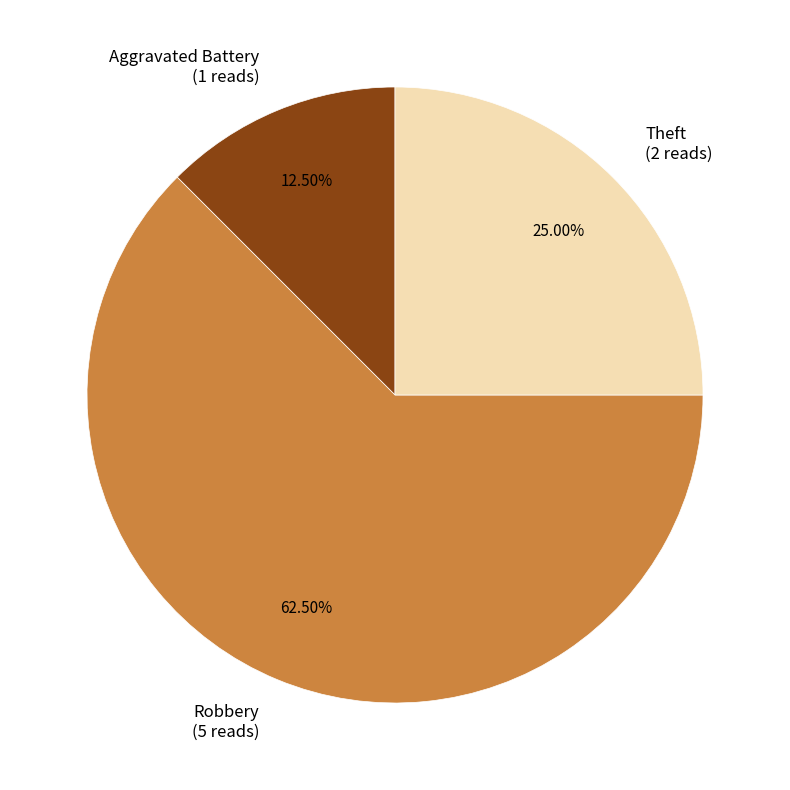

How many slices are in this pie chart?

3